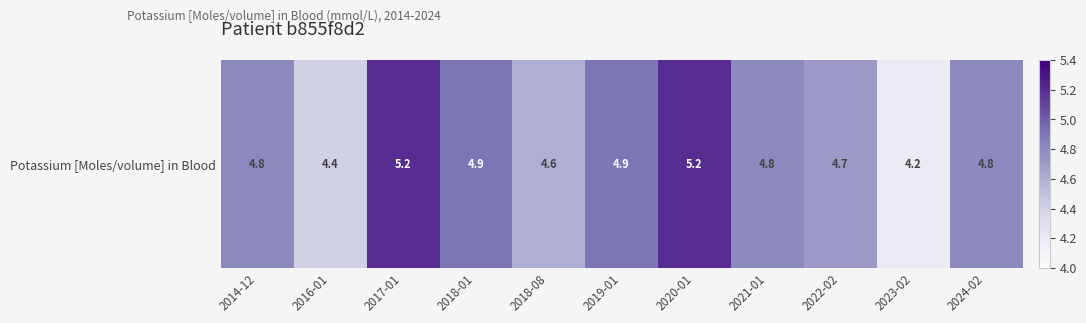

List the labels in order of value, largest first.

2017-01, 2020-01, 2018-01, 2019-01, 2014-12, 2021-01, 2024-02, 2022-02, 2018-08, 2016-01, 2023-02